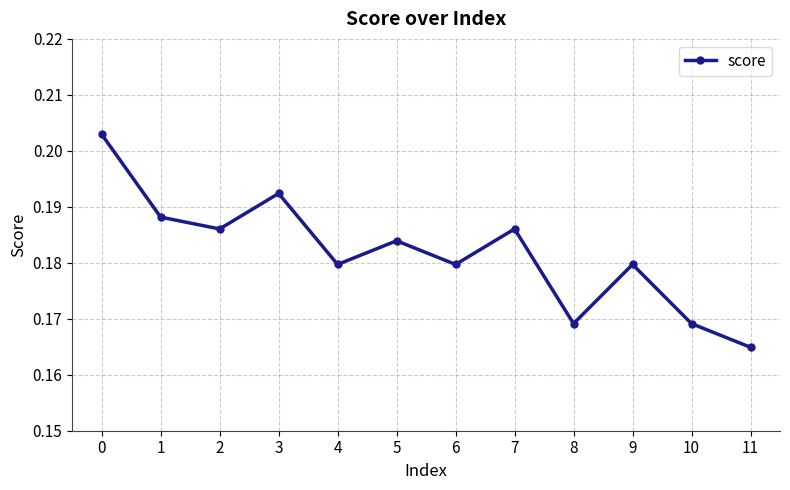

At which label is the value closest to 0?

11